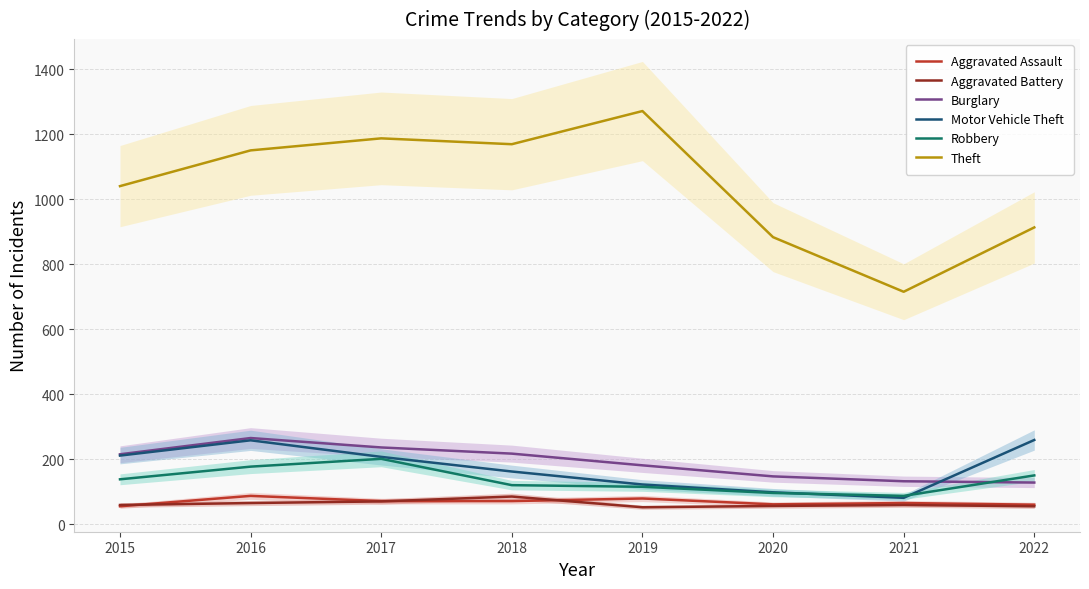

Which category has the highest value across all series?

2019